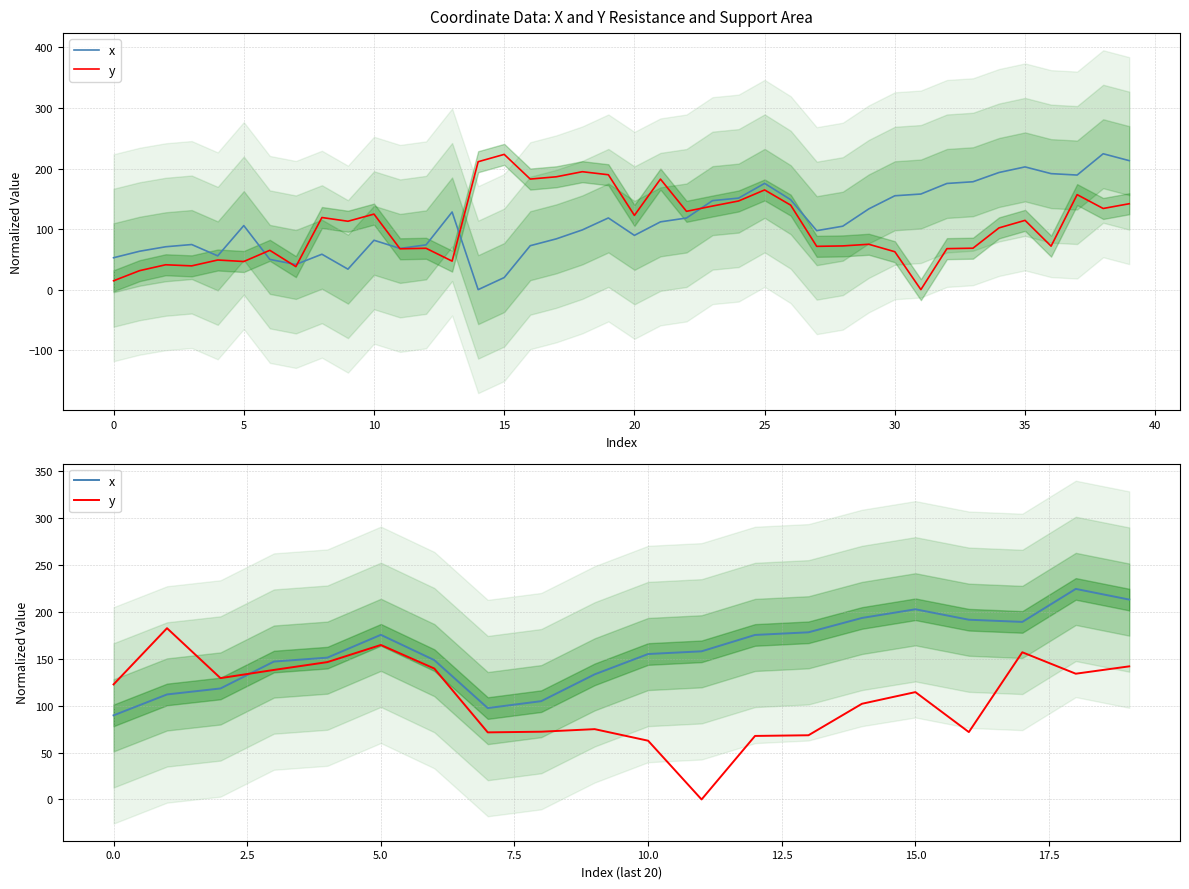

Count the number of data series in this chart.

2